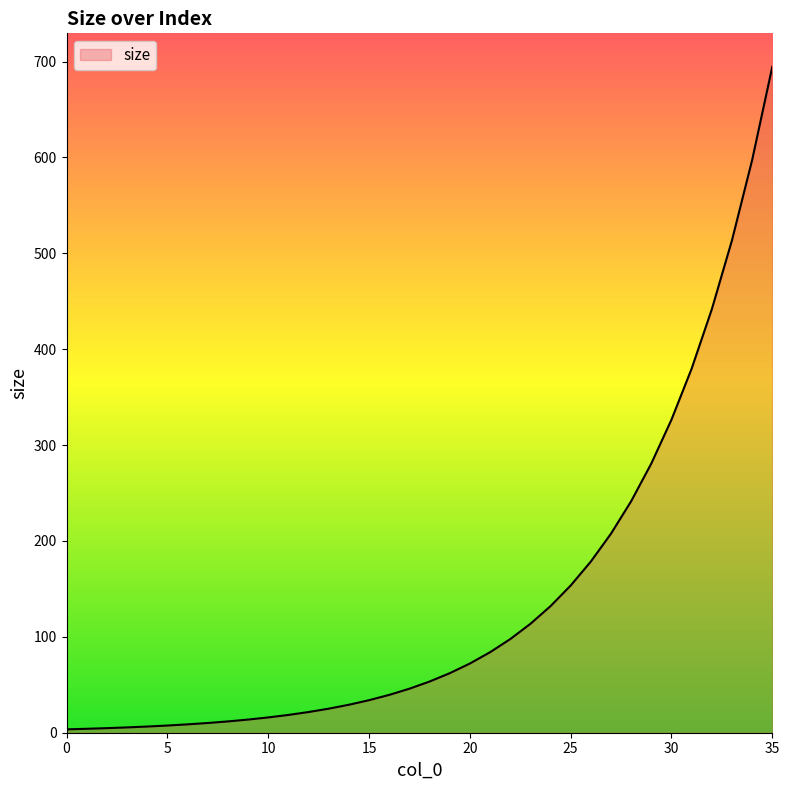

What is the average value?

137.1